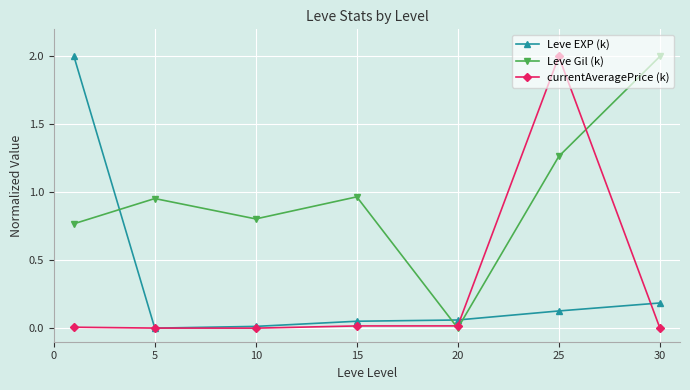

True or false: Leve EXP (k) and Leve Gil (k) intersect in this chart.

True